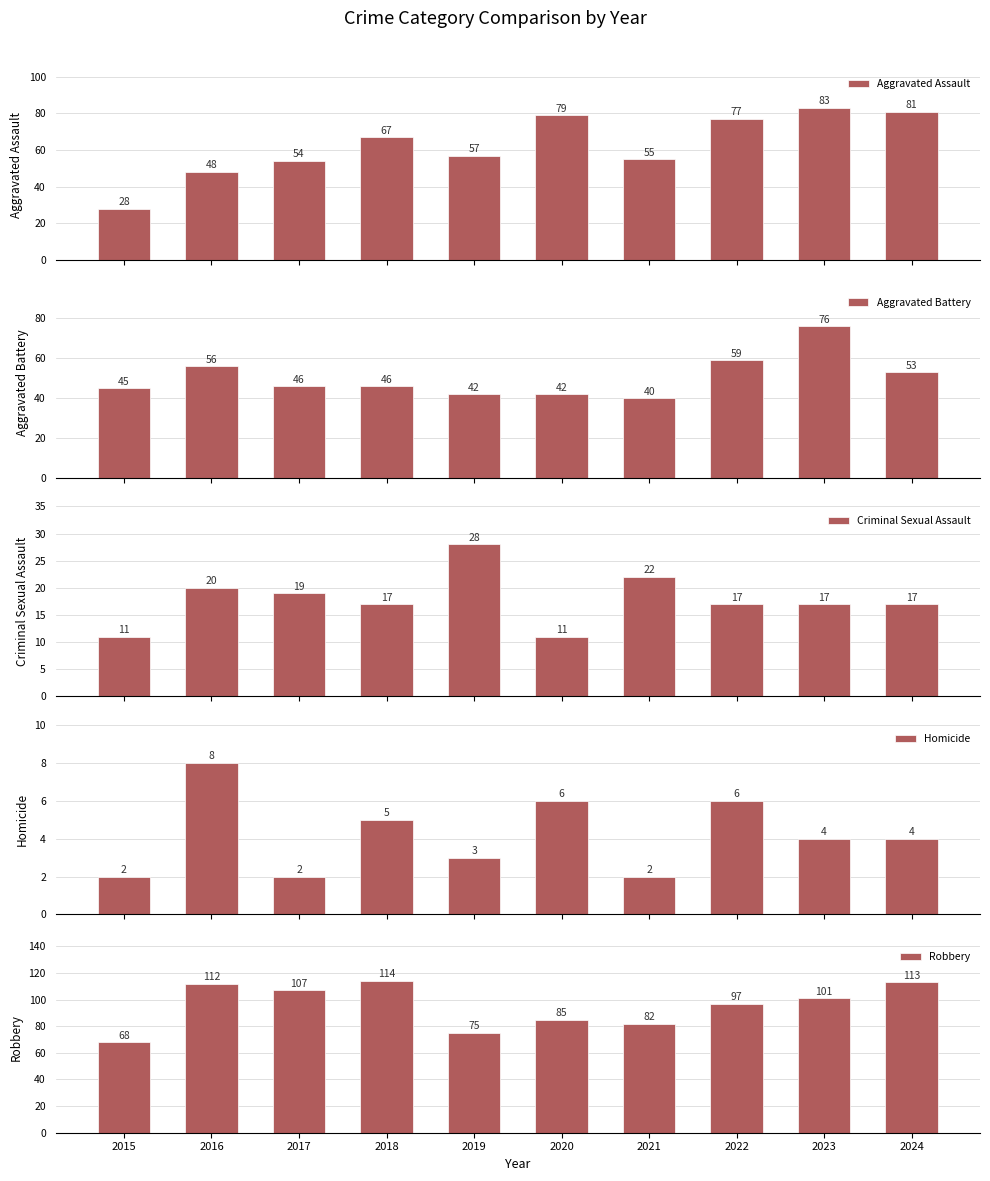

What is the value of the Robbery bar at the 9th from the left?

101